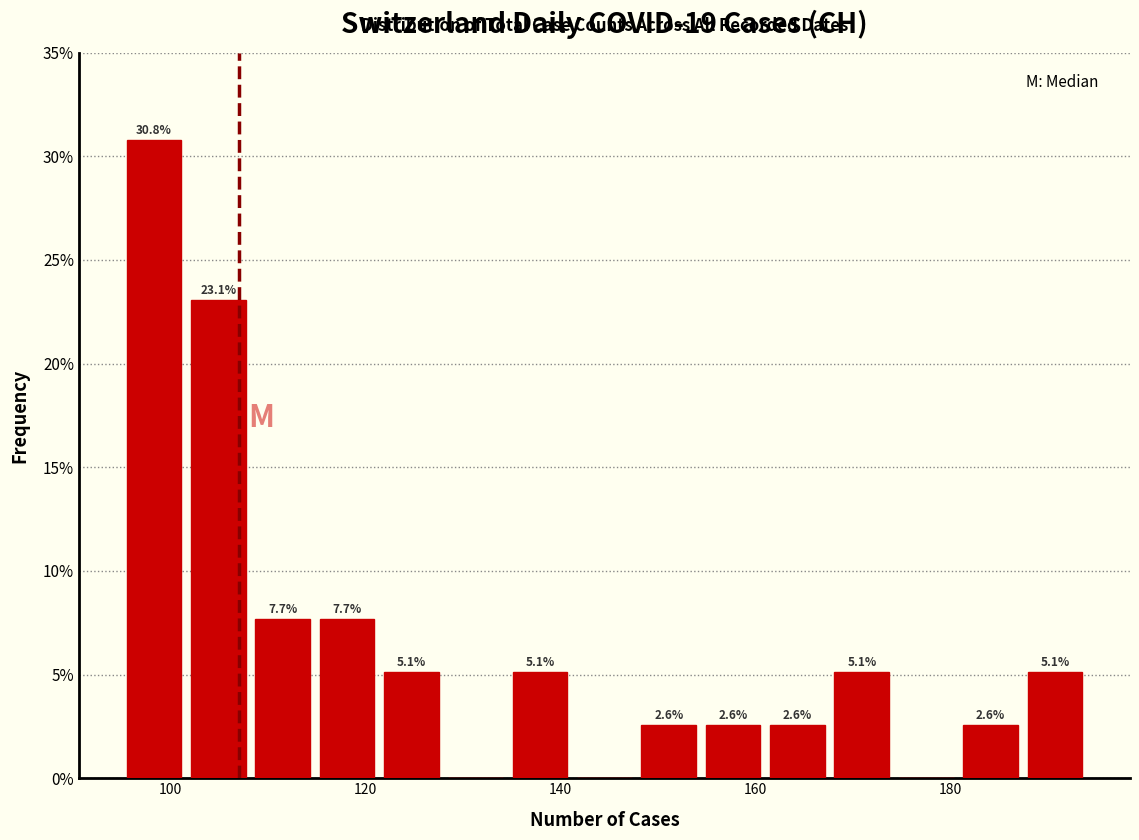

Read against the x-axis, roughly where is the centre of the tallest bar?

98